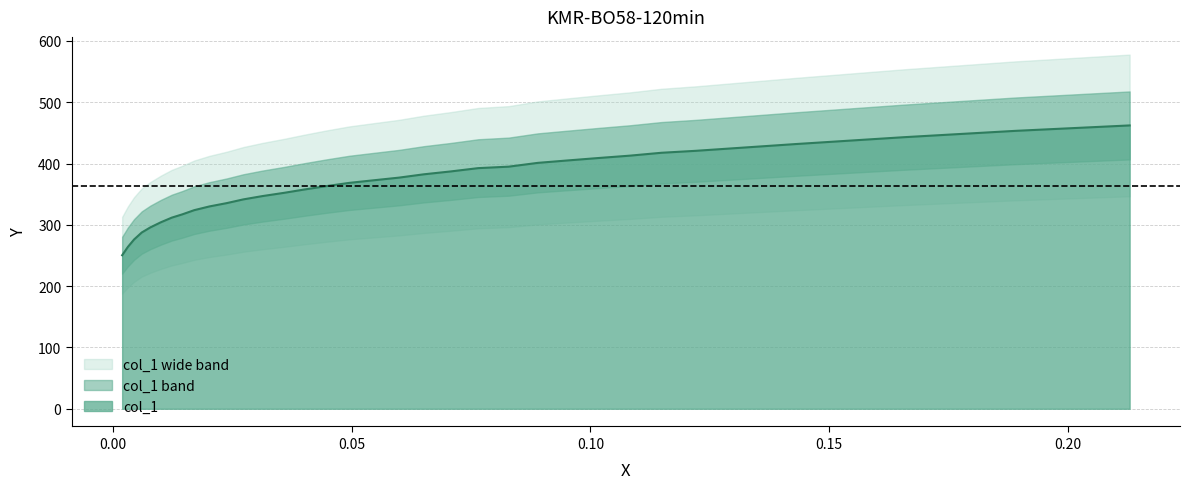

How many values are below 368?

16